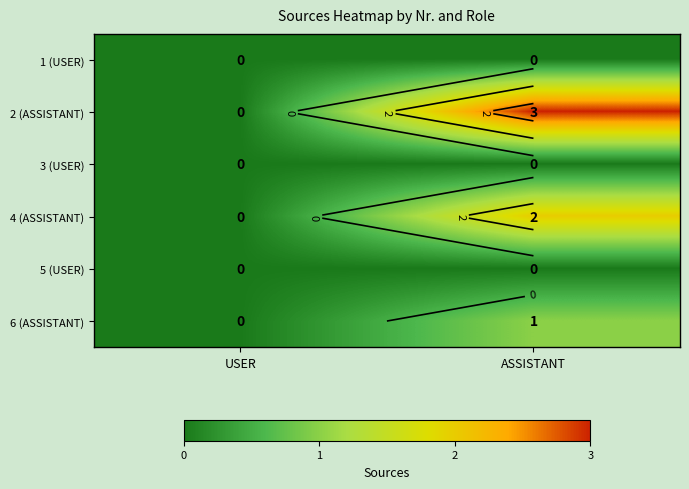

True or false: 5 (USER) has a value of 0 at USER.

True